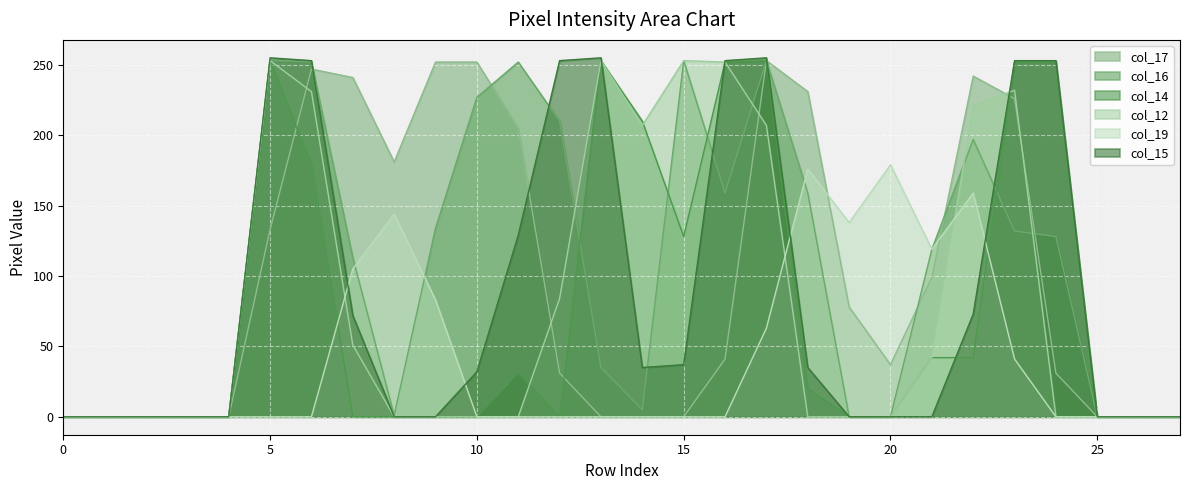

What is the maximum value shown in the chart?

255